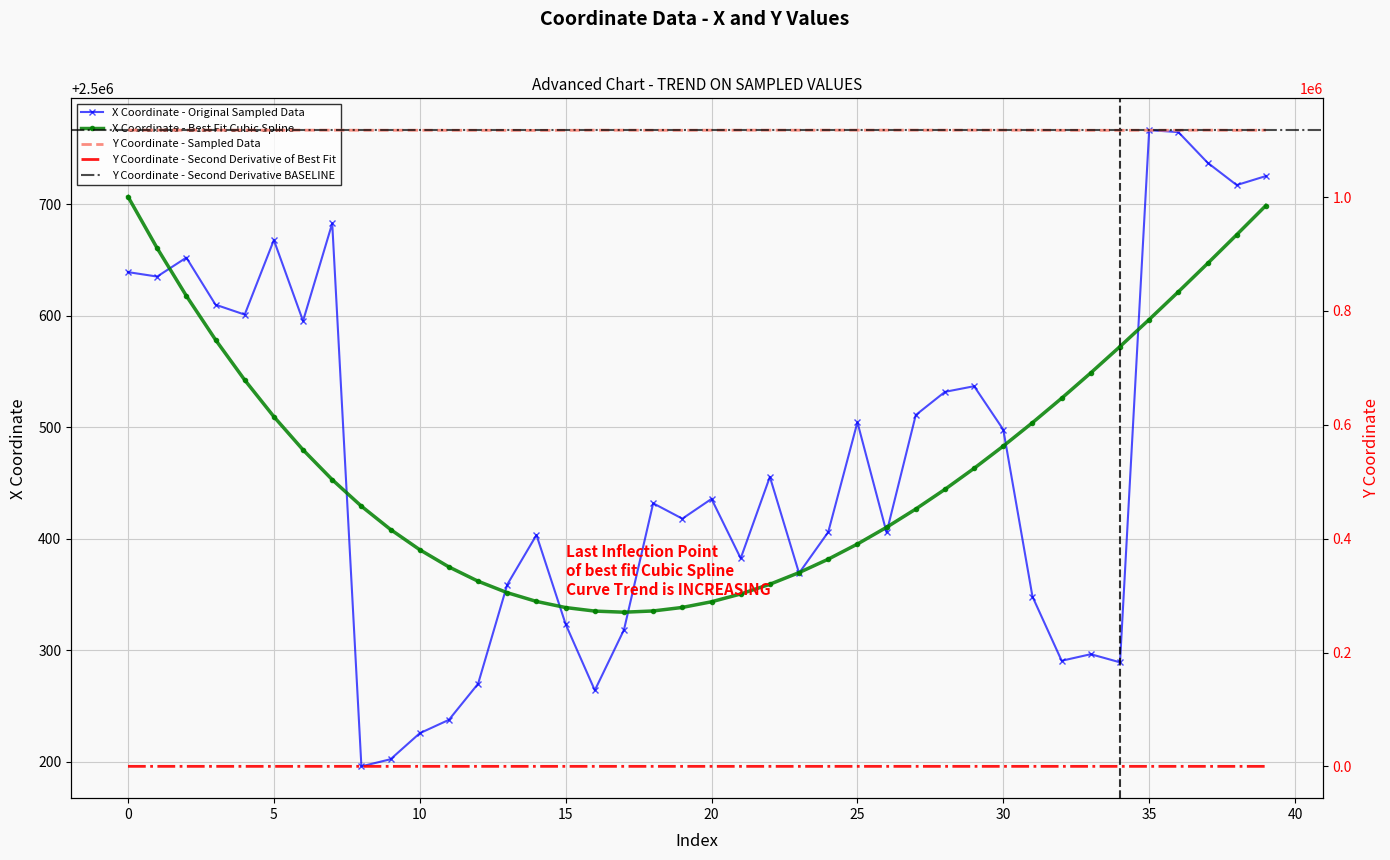

Is the value of x at 25 greater than the value of y at 37?

Yes